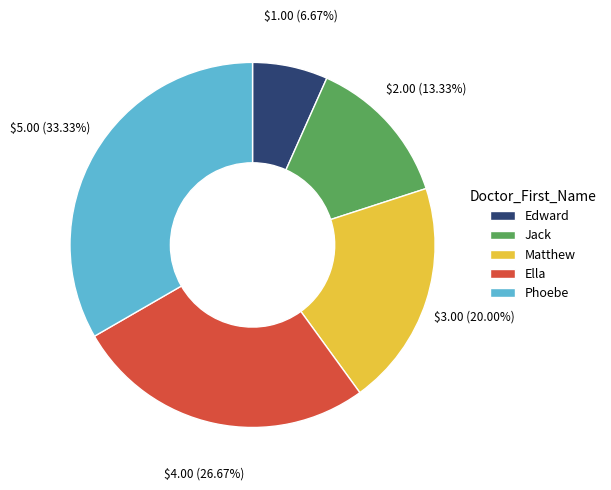

Count the number of slices in the pie.

5